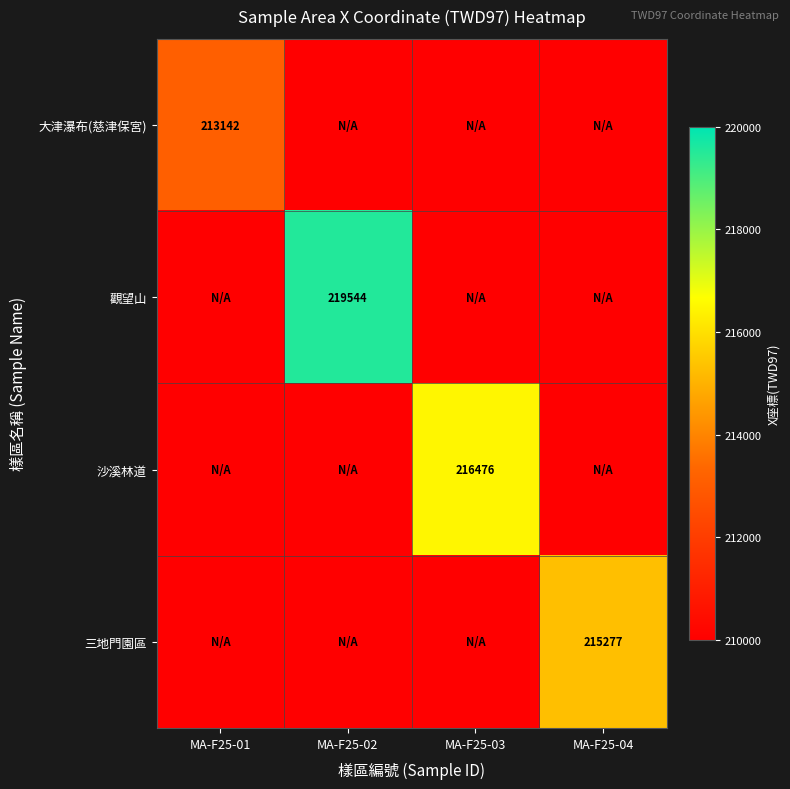

The 觀望山 series shows 343157 at MA-F25-02. True or false?

False